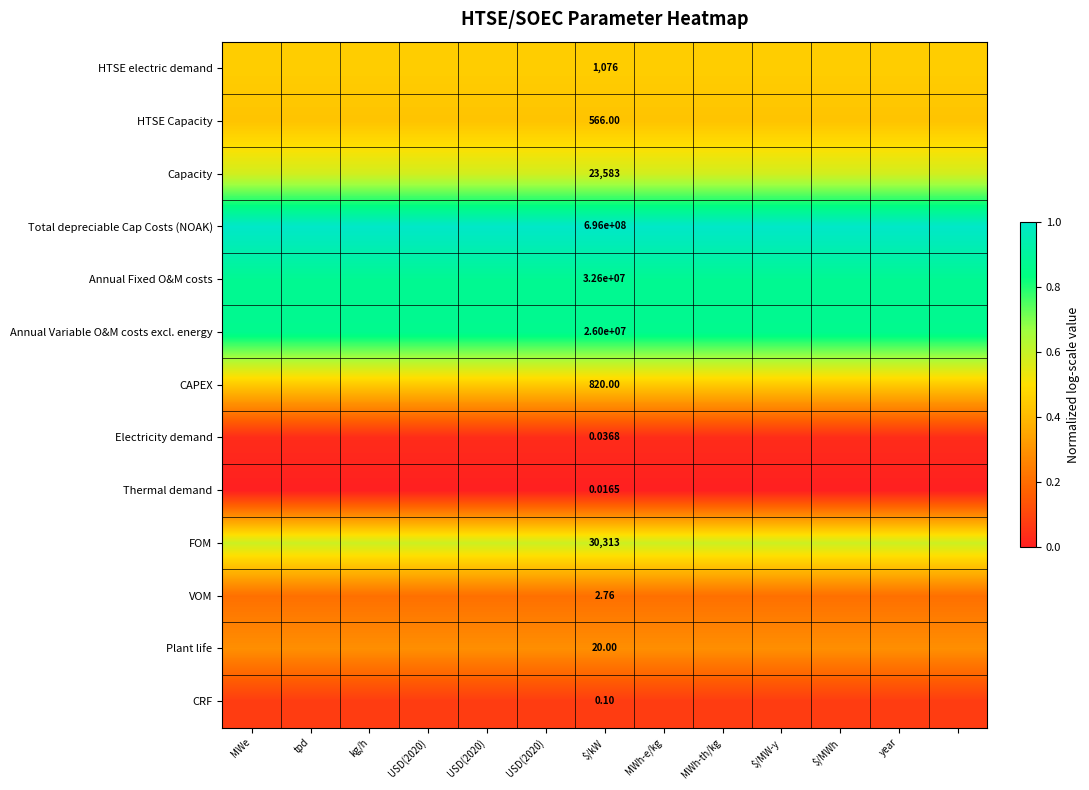

Between $/MWh and $/kW, which is larger?

$/MWh